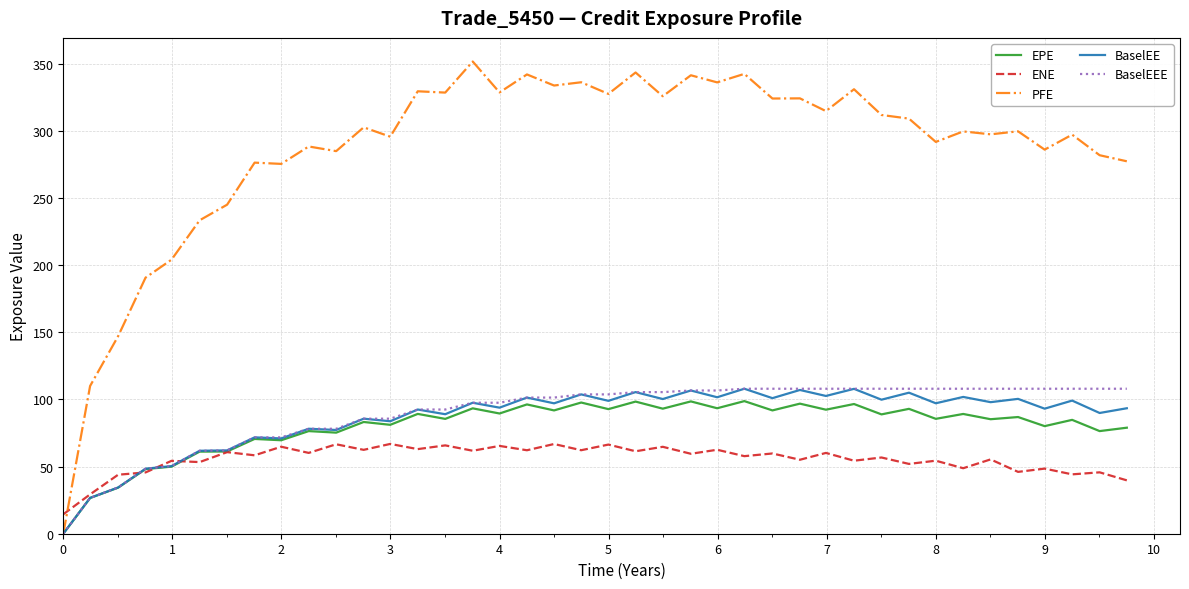

Which series has the widest spread of values?

PFE